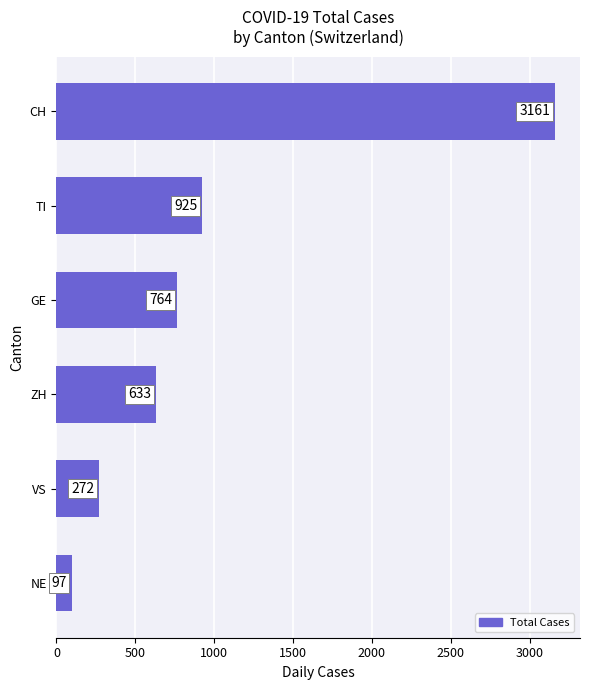

What is the difference between the maximum and minimum values?

3064